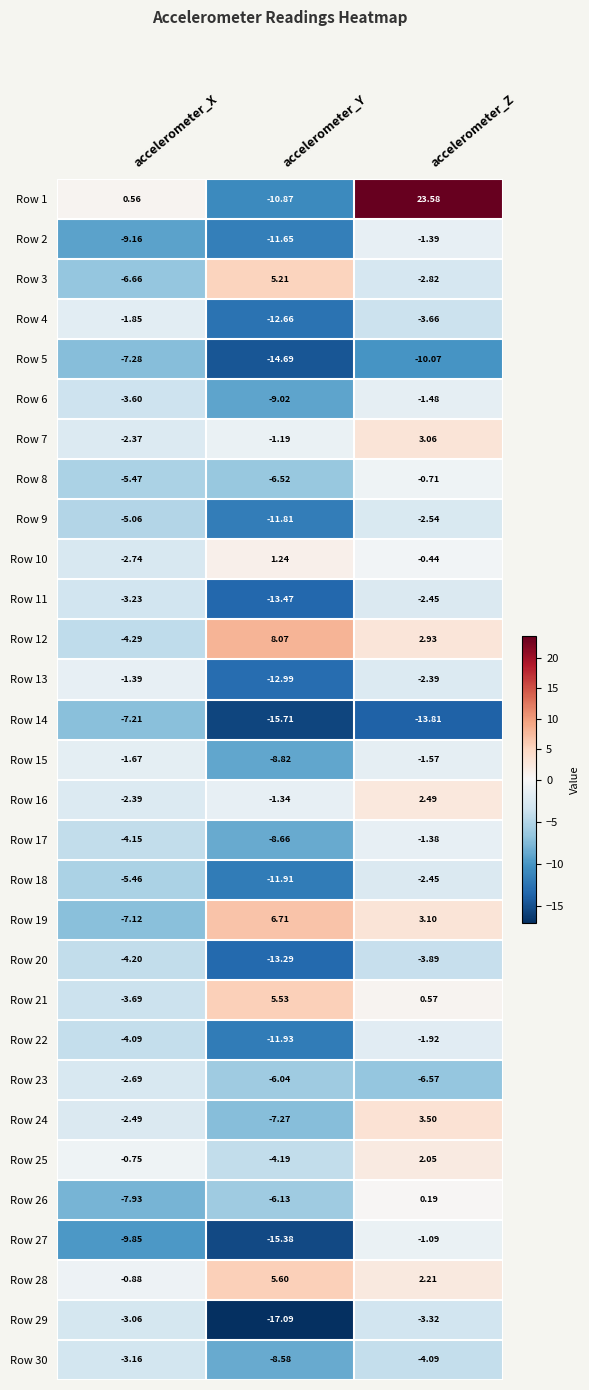

Which series changed the most between accelerometer_X and accelerometer_Y?

Row 29